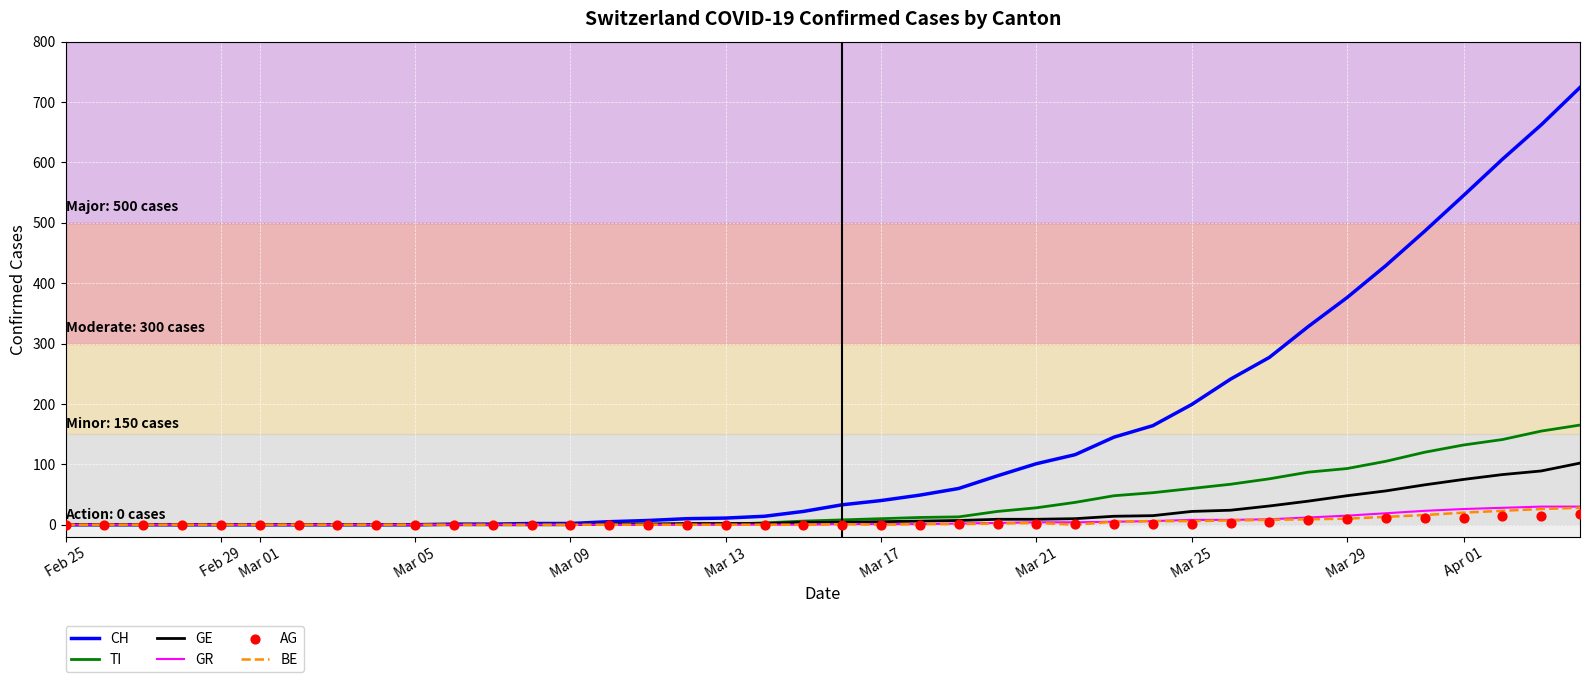

What are all the series names shown in the legend?

CH, TI, GE, GR, BE, AG